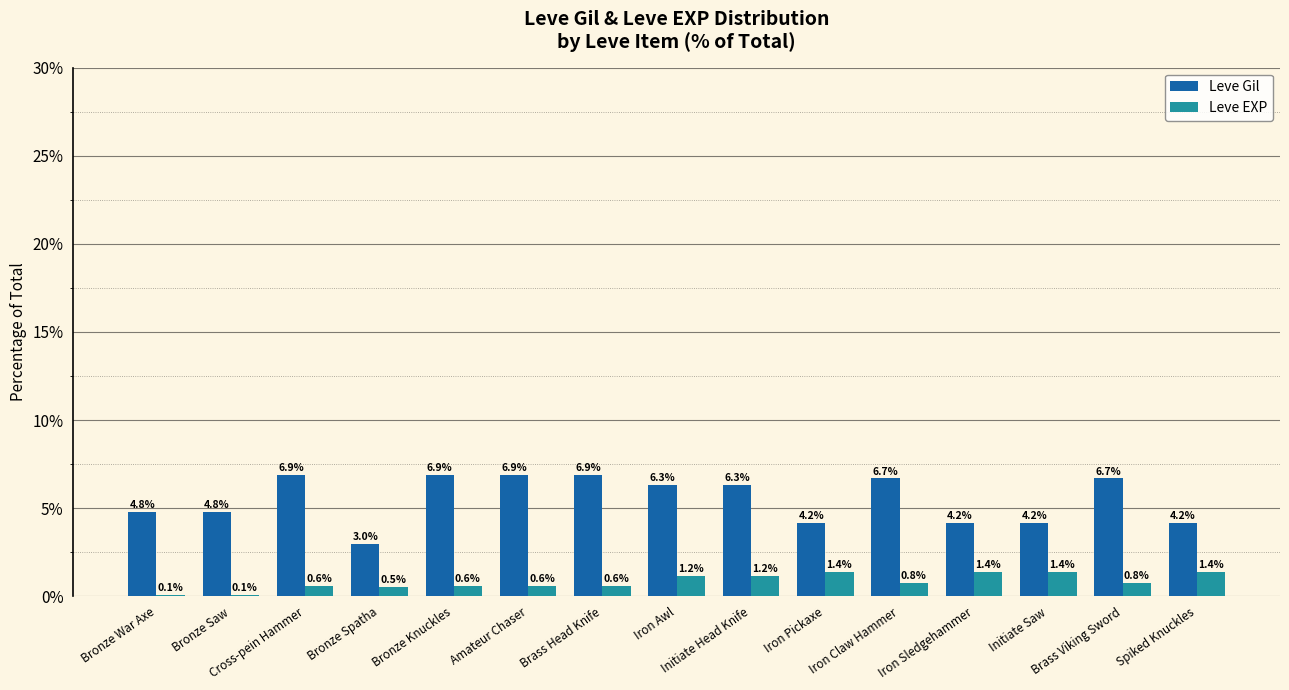

Which series changed the most between Bronze War Axe and Brass Viking Sword?

Leve Gil